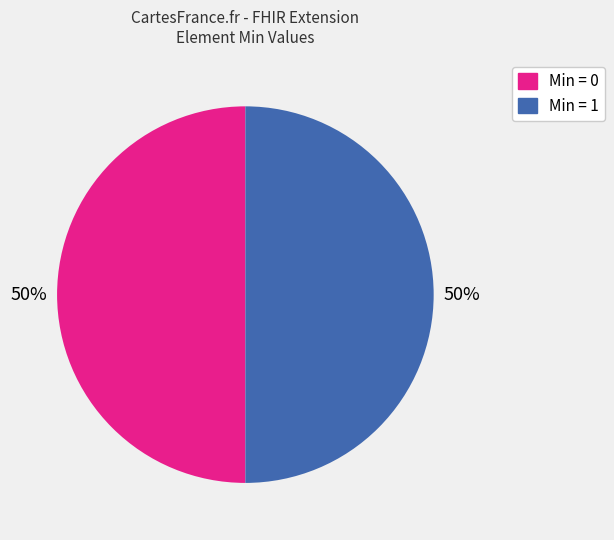

True or false: Min = 1 accounts for 50% of the total.

True